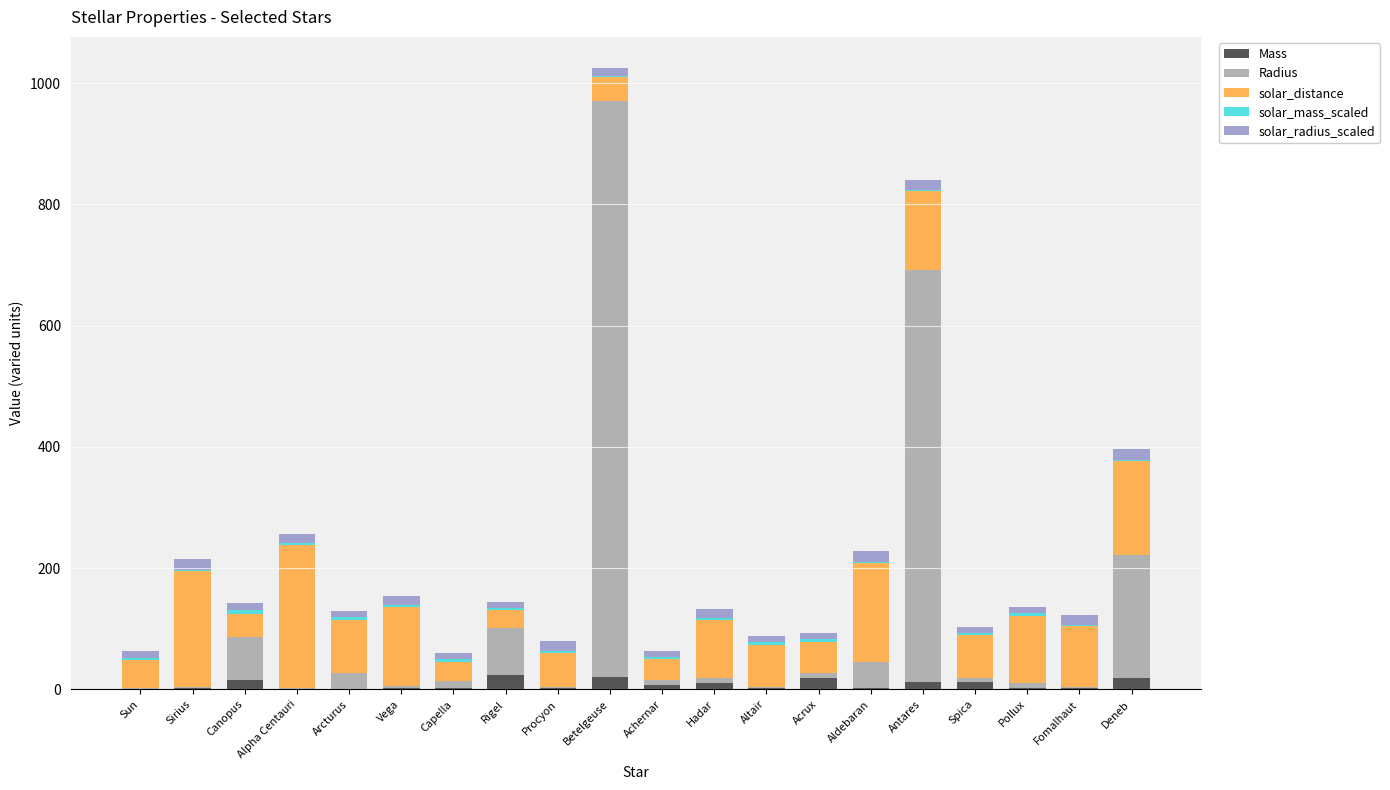

Does the chart contain stacked bars?

Yes